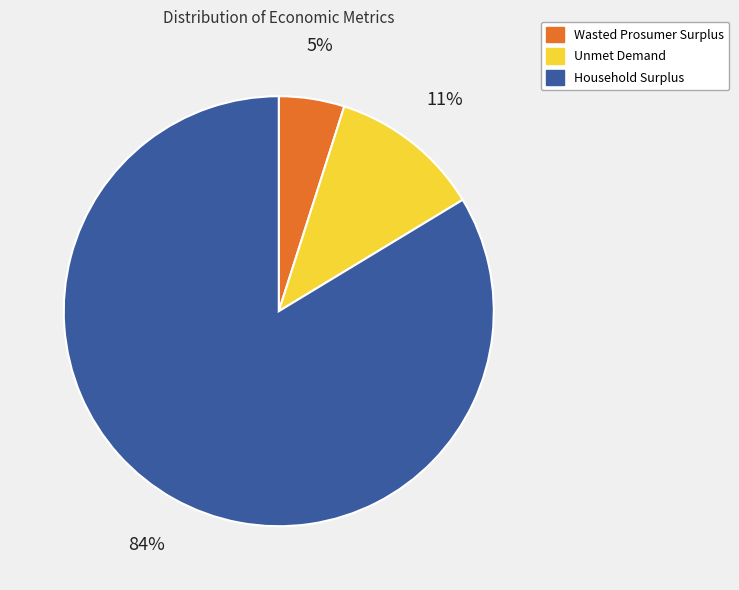

Do Wasted Prosumer Surplus and Household Surplus together represent more than half of the pie?

Yes